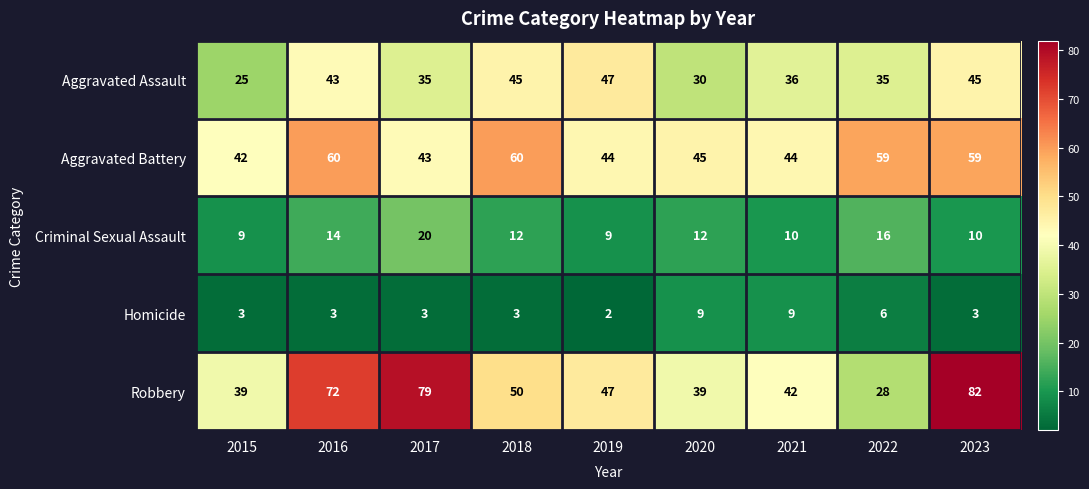

True or false: Aggravated Assault has a value of 45 at 2023.

True